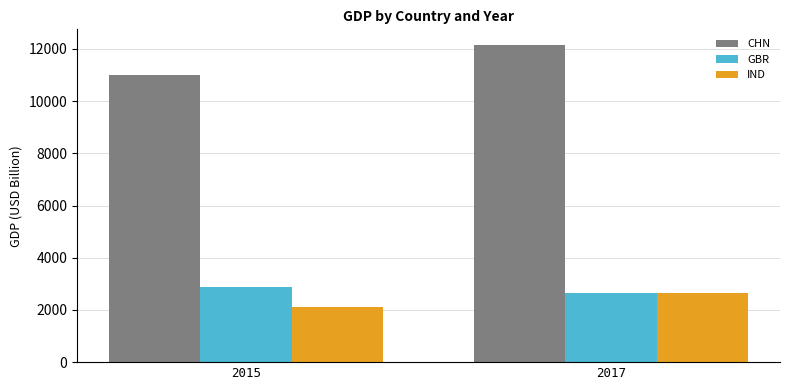

How many values in the IND series exceed 2652?

1